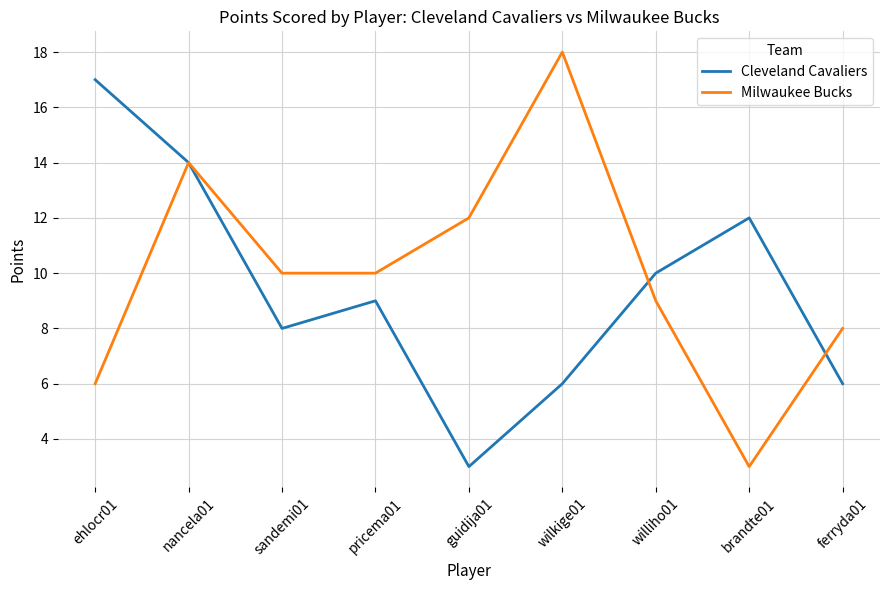

The Milwaukee Bucks series shows 6 at ehlocr01. True or false?

True